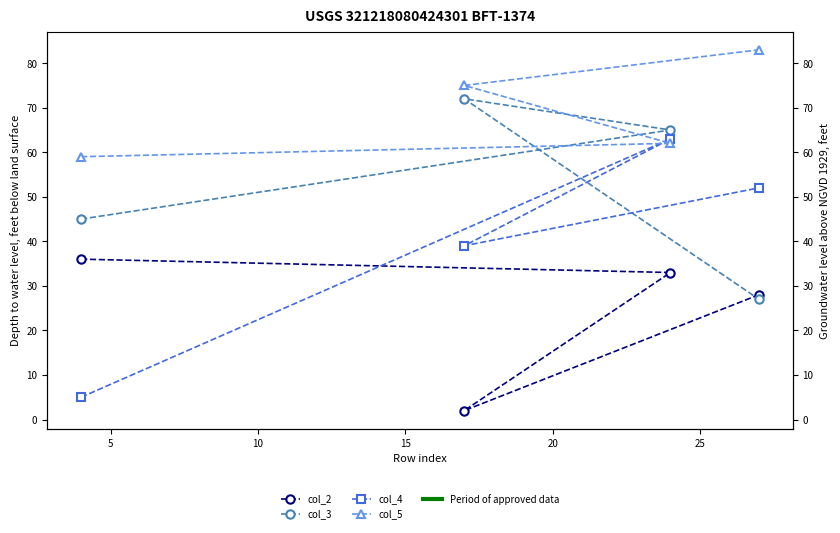

How many interior local peaks does the col_4 series have?

1